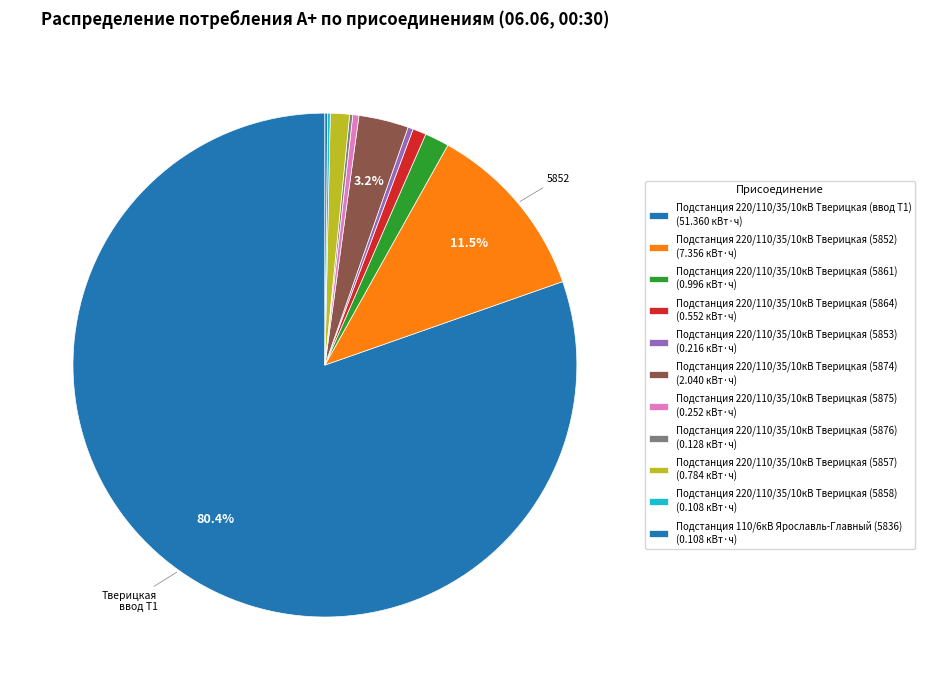

Is there any slice that represents more than half of the pie?

Yes